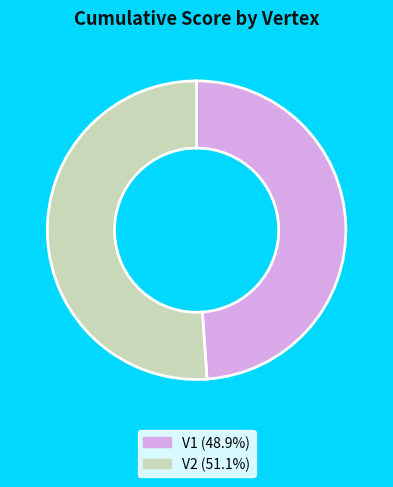

True or false: V2 accounts for 37% of the total.

False